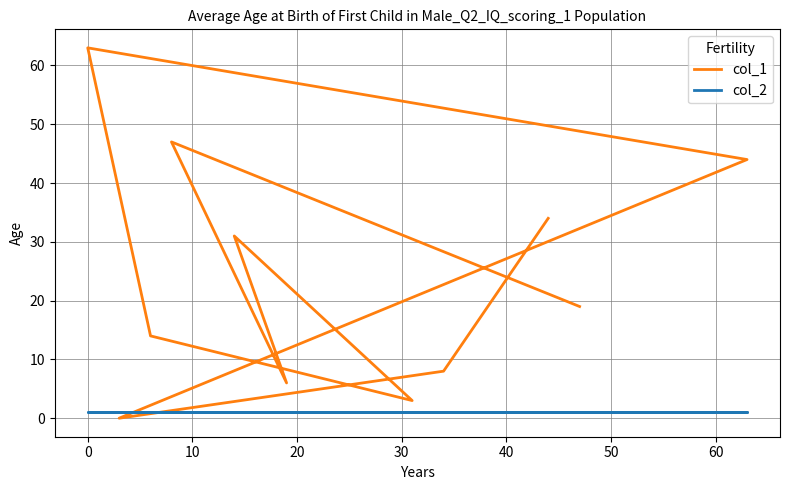

Does the chart display data point markers on the line(s)?

No